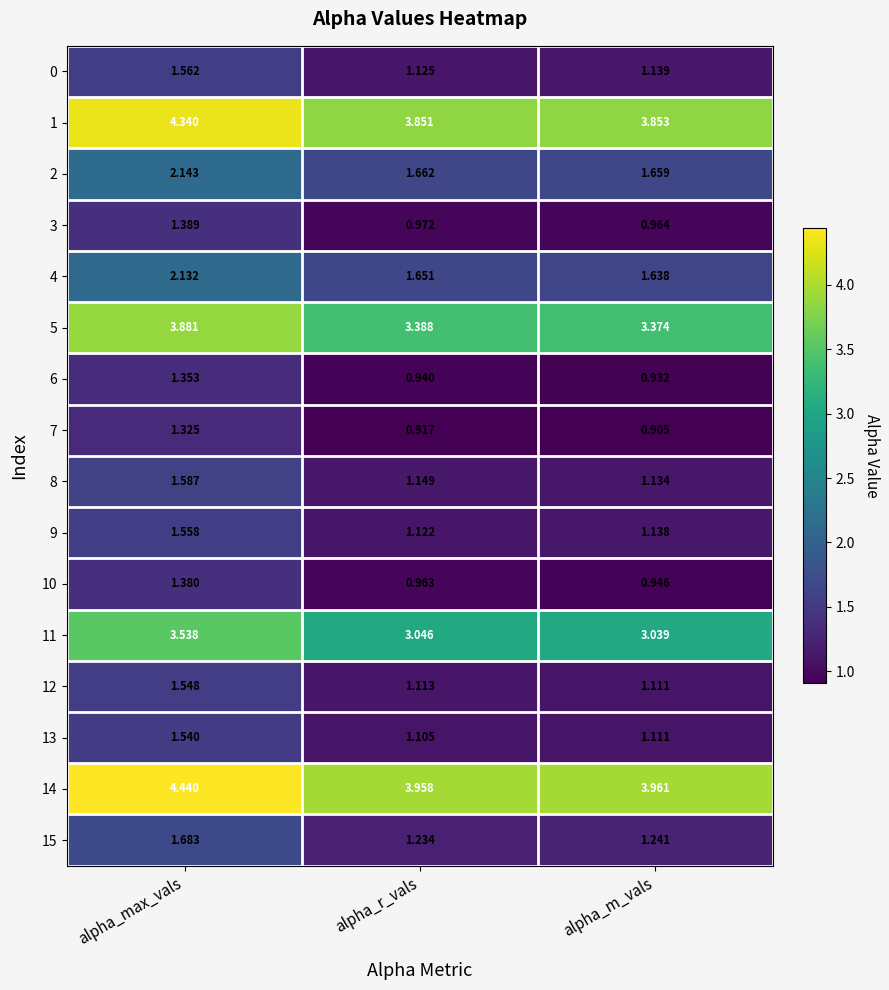

How many series are shown in this chart?

16